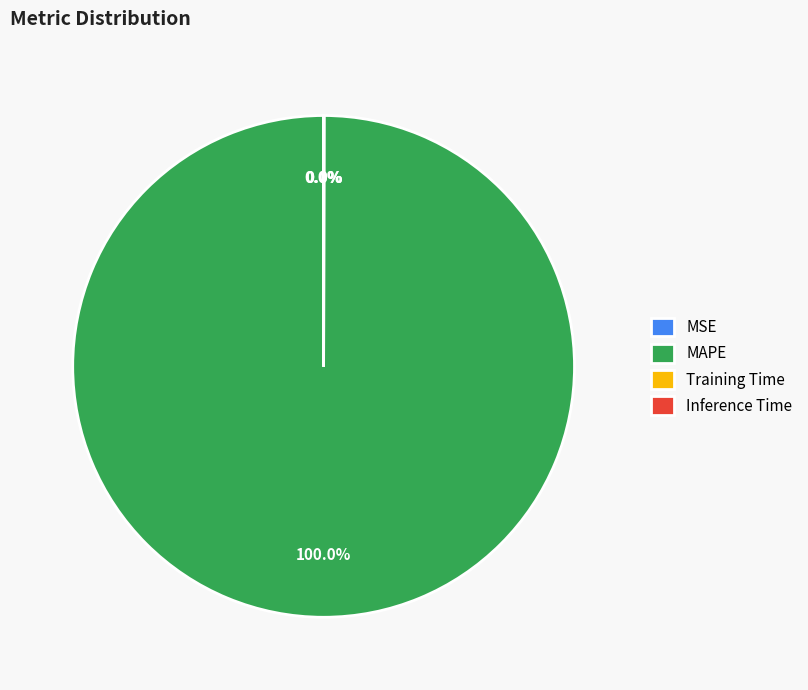

Which category has the biggest portion of the pie?

MAPE